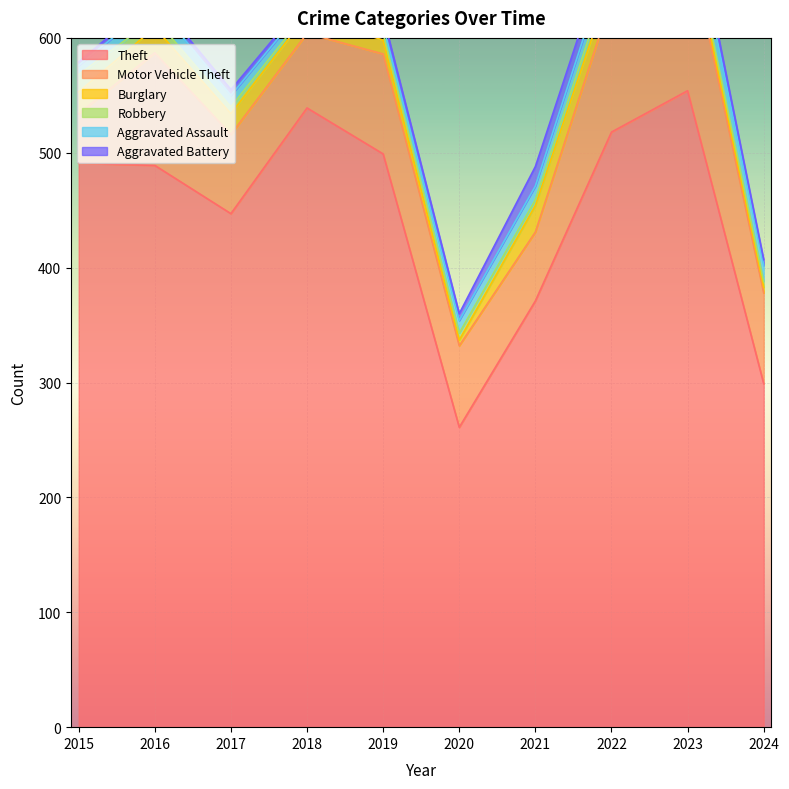

What is the total value across all series at 2015?

579